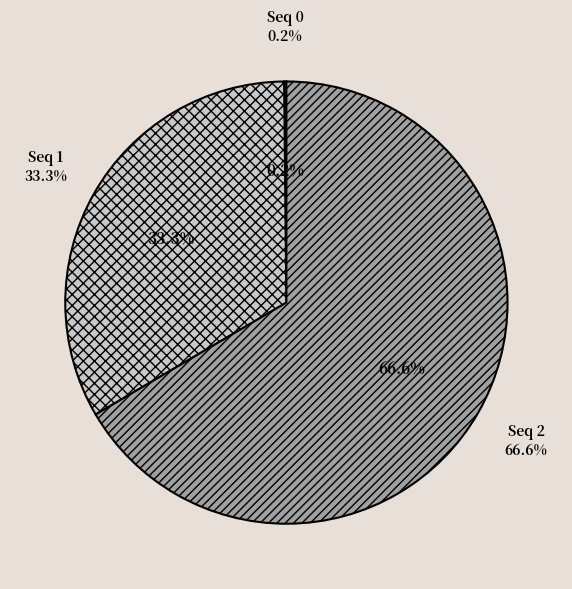

Rank the categories by value from lowest to highest.

0, 1, 2